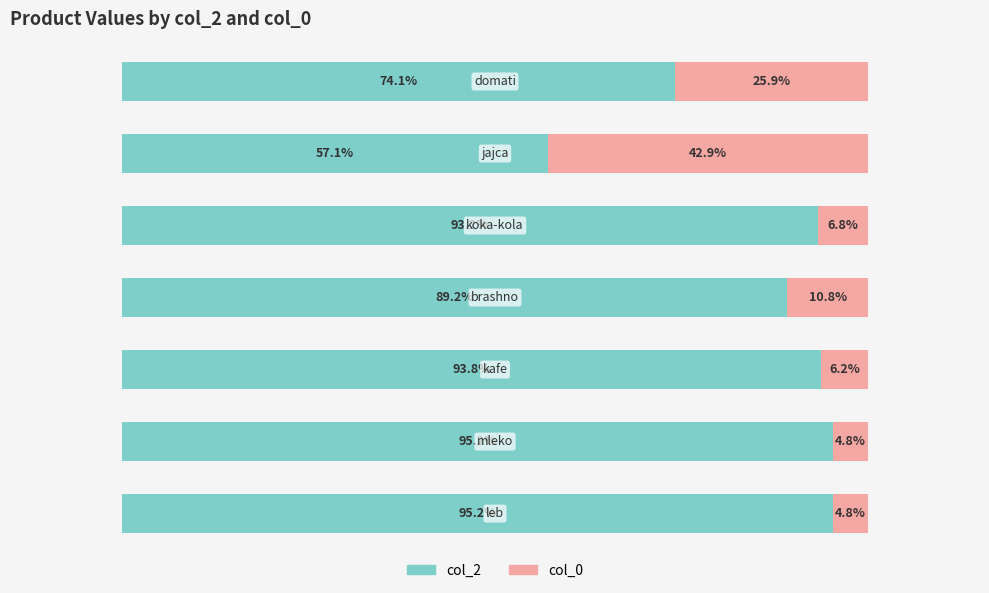

What are all the series names shown in the legend?

col_2, col_0